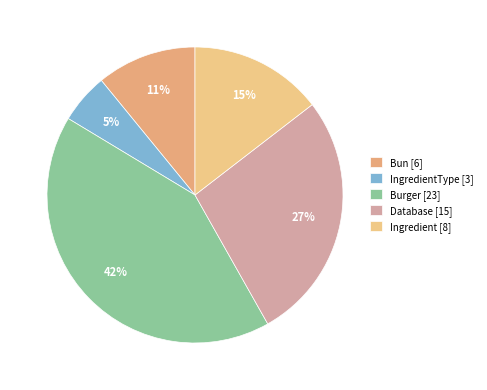

Does any single category account for the majority?

No